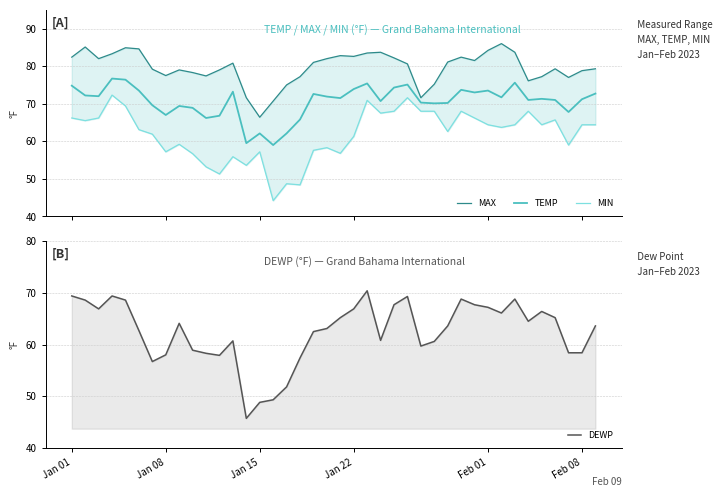

What is the difference between the second highest and minimum values in the MAX series?

18.7